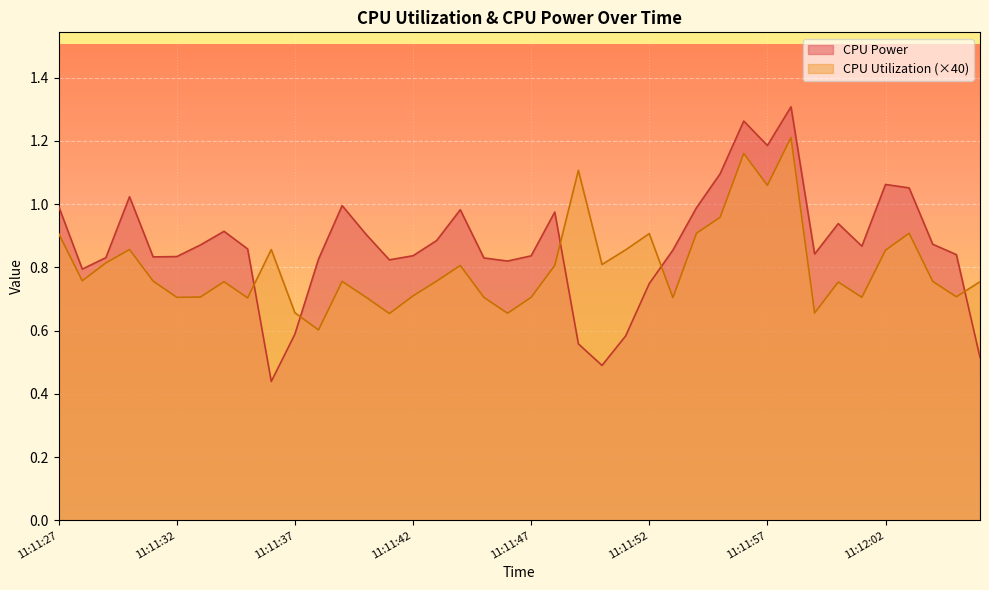

Where is the first local maximum for CPU Utilization?

11:11:30